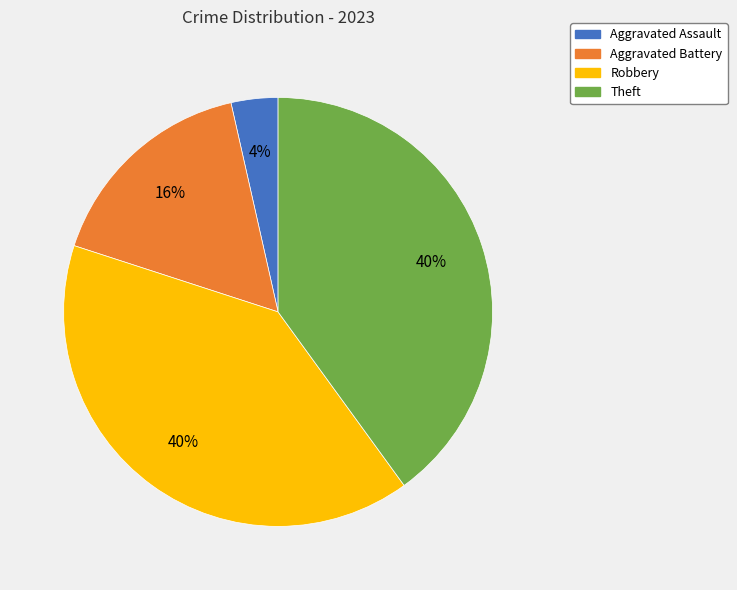

Count the number of slices in the pie.

4